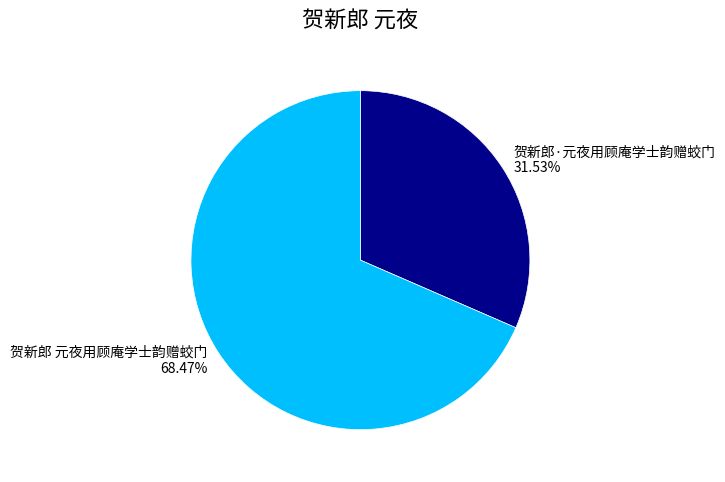

Approximately how many times larger is the value at 贺新郎 元夜用顾庵学士韵赠蛟门 compared to 贺新郎·元夜用顾庵学士韵赠蛟门?

2.2